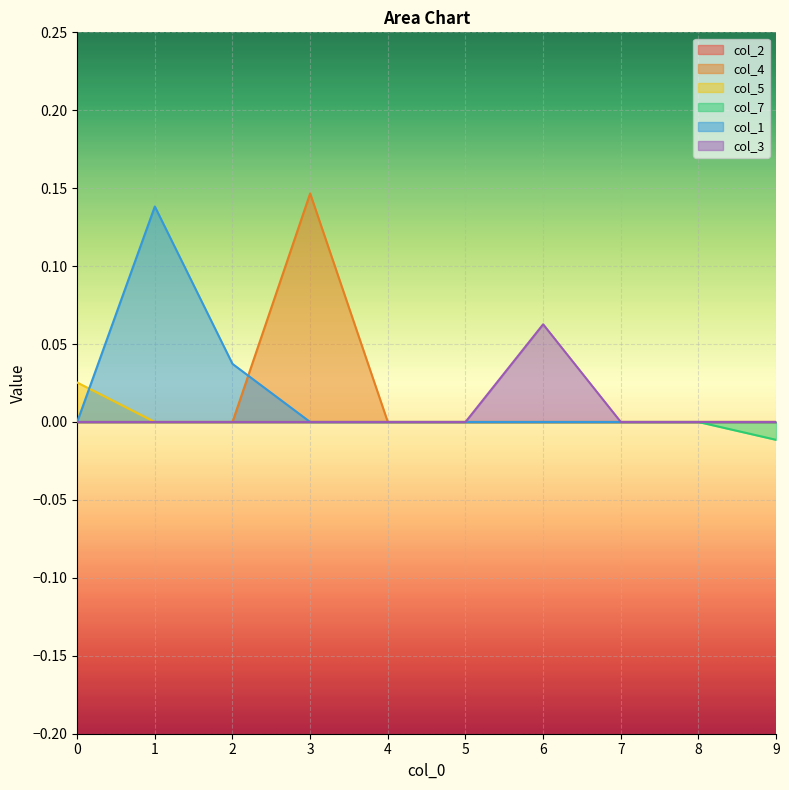

How many lines are shown in the chart?

6